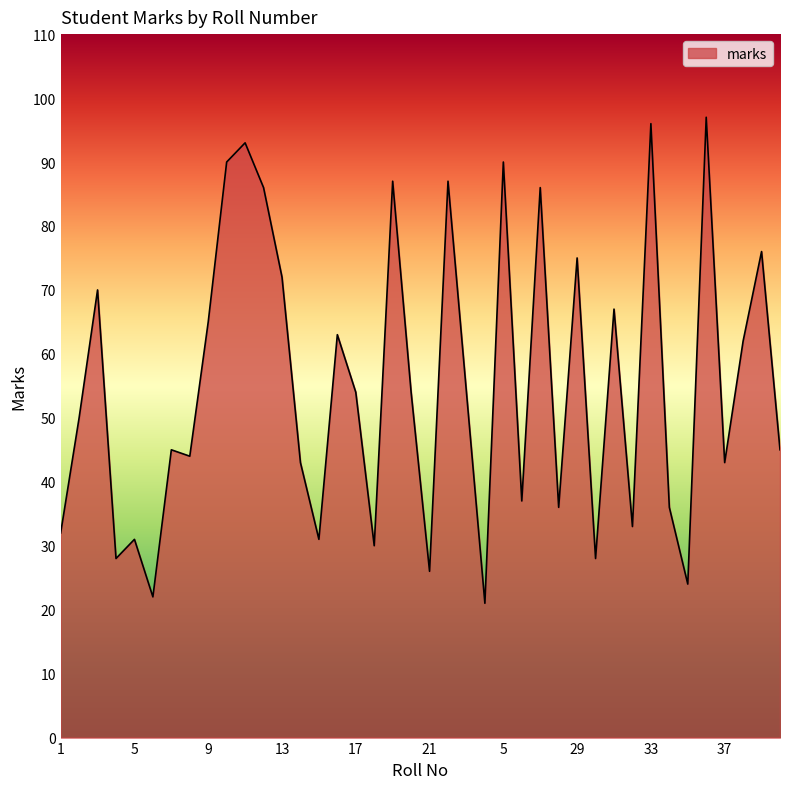

How many categories are shown in the chart?

40